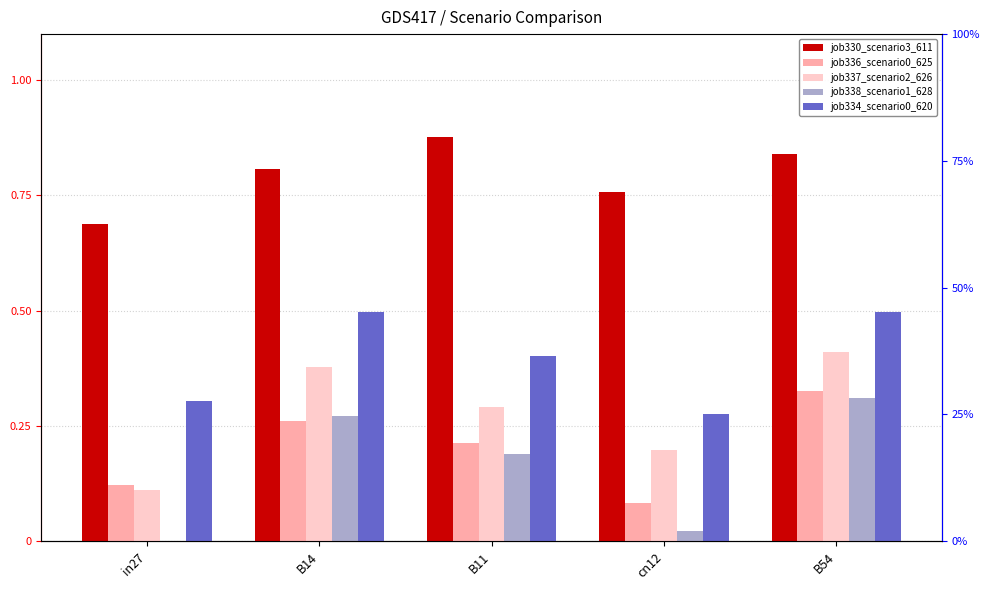

Is it true that job330_scenario3_611 equals 0.7 at in27?

True